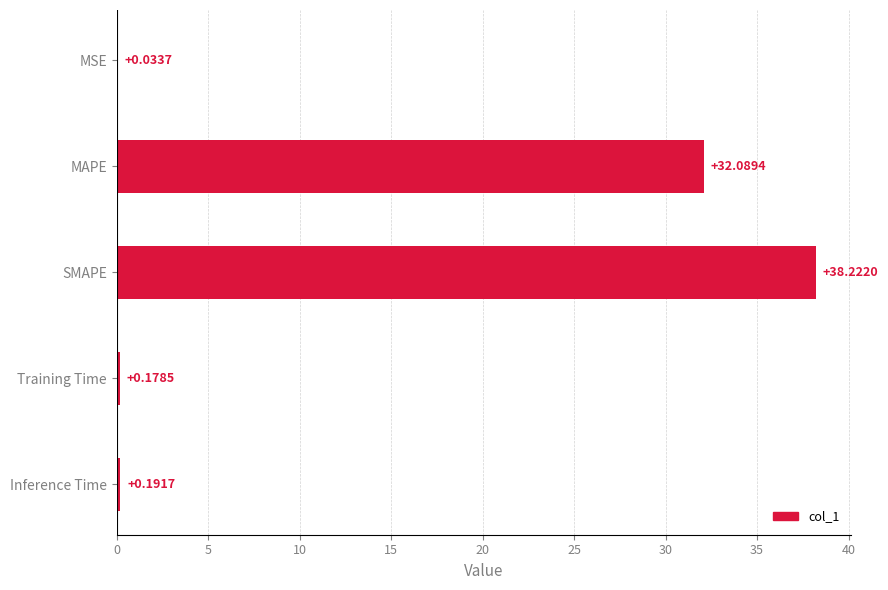

What is the sum of the values at MAPE and Inference Time?

32.3